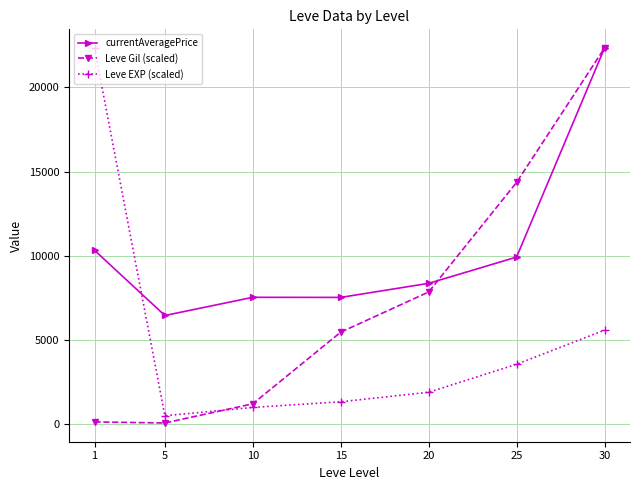

True or false: Leve EXP (scaled) and currentAveragePrice intersect in this chart.

True